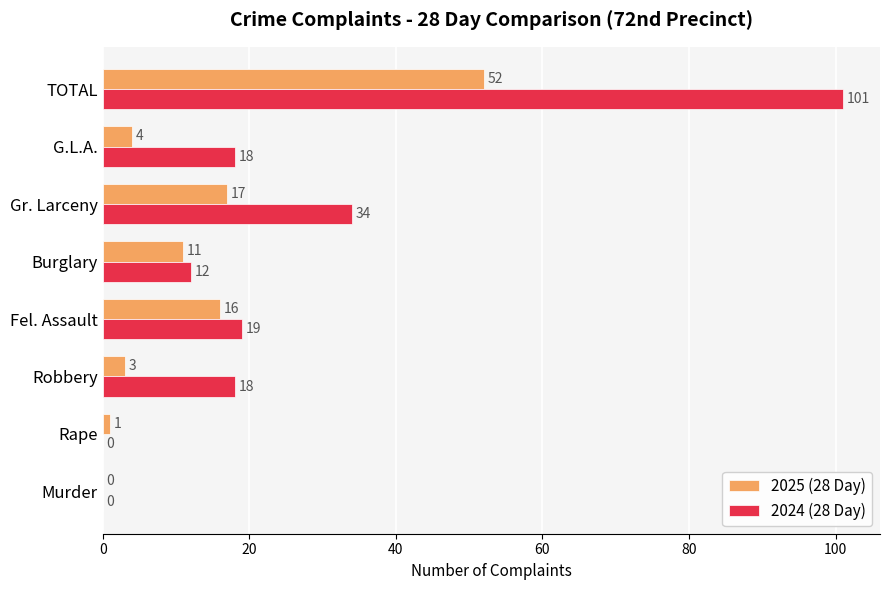

Which series has the largest total across all categories?

2024 (28 Day)